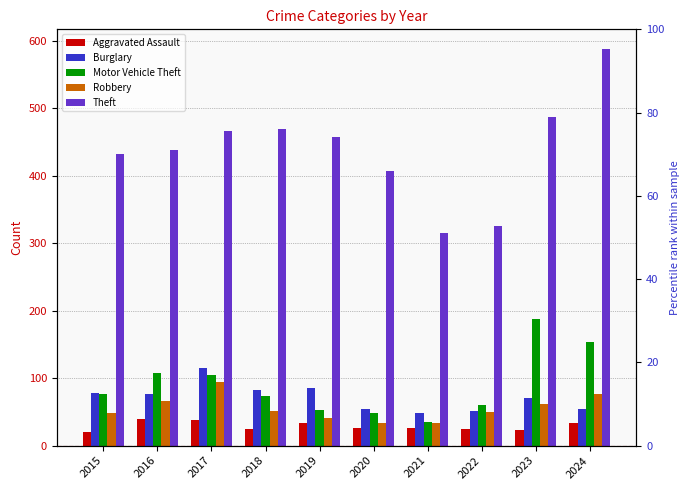

What is the difference between the Robbery values at 2018 and 2024?

26